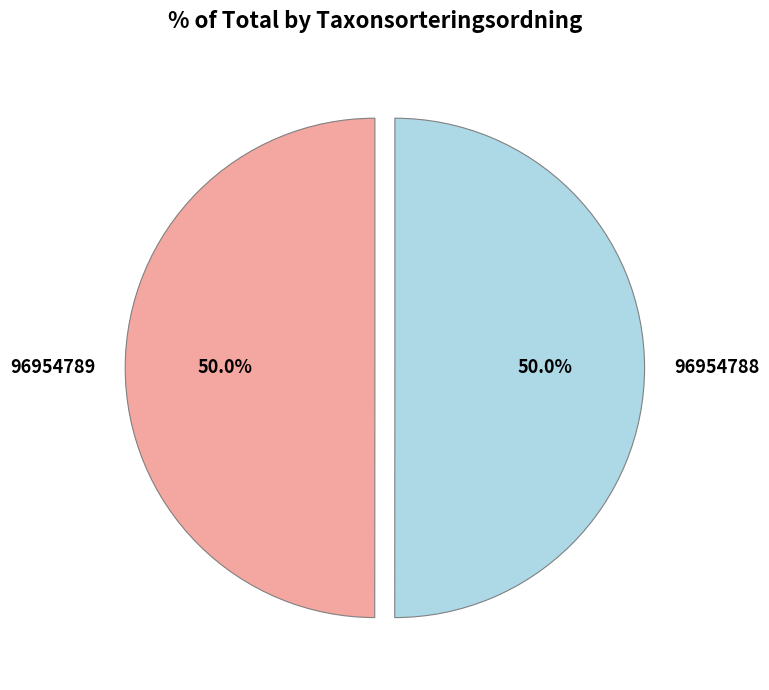

To the nearest percent, what is the combined percentage of 96954789 and 96954788?

100%